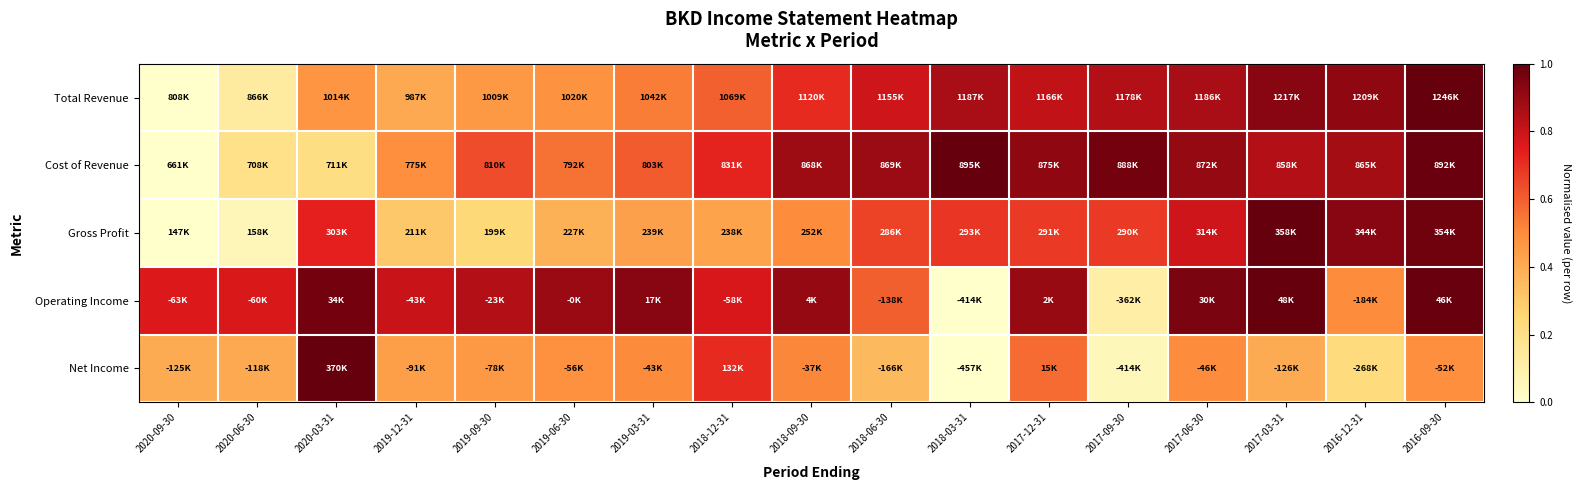

Reading right to left, extract all data points from this chart.

Total Revenue: 2016-09-30=1.0	2016-12-31=0.9	2017-03-31=0.9	2017-06-30=0.9	2017-09-30=0.8	2017-12-31=0.8	2018-03-31=0.9	2018-06-30=0.8	2018-09-30=0.7	2018-12-31=0.6	2019-03-31=0.5	2019-06-30=0.5	2019-09-30=0.5	2019-12-31=0.4	2020-03-31=0.5	2020-06-30=0.1	2020-09-30=0.0
Cost of Revenue: 2016-09-30=1.0	2016-12-31=0.9	2017-03-31=0.8	2017-06-30=0.9	2017-09-30=1.0	2017-12-31=0.9	2018-03-31=1.0	2018-06-30=0.9	2018-09-30=0.9	2018-12-31=0.7	2019-03-31=0.6	2019-06-30=0.6	2019-09-30=0.6	2019-12-31=0.5	2020-03-31=0.2	2020-06-30=0.2	2020-09-30=0.0
Gross Profit: 2016-09-30=1.0	2016-12-31=0.9	2017-03-31=1.0	2017-06-30=0.8	2017-09-30=0.7	2017-12-31=0.7	2018-03-31=0.7	2018-06-30=0.7	2018-09-30=0.5	2018-12-31=0.4	2019-03-31=0.4	2019-06-30=0.4	2019-09-30=0.2	2019-12-31=0.3	2020-03-31=0.7	2020-06-30=0.1	2020-09-30=0.0
Operating Income: 2016-09-30=1.0	2016-12-31=0.5	2017-03-31=1.0	2017-06-30=1.0	2017-09-30=0.1	2017-12-31=0.9	2018-03-31=0.0	2018-06-30=0.6	2018-09-30=0.9	2018-12-31=0.8	2019-03-31=0.9	2019-06-30=0.9	2019-09-30=0.8	2019-12-31=0.8	2020-03-31=1.0	2020-06-30=0.8	2020-09-30=0.8
Net Income: 2016-09-30=0.5	2016-12-31=0.2	2017-03-31=0.4	2017-06-30=0.5	2017-09-30=0.1	2017-12-31=0.6	2018-03-31=0.0	2018-06-30=0.4	2018-09-30=0.5	2018-12-31=0.7	2019-03-31=0.5	2019-06-30=0.5	2019-09-30=0.5	2019-12-31=0.4	2020-03-31=1.0	2020-06-30=0.4	2020-09-30=0.4